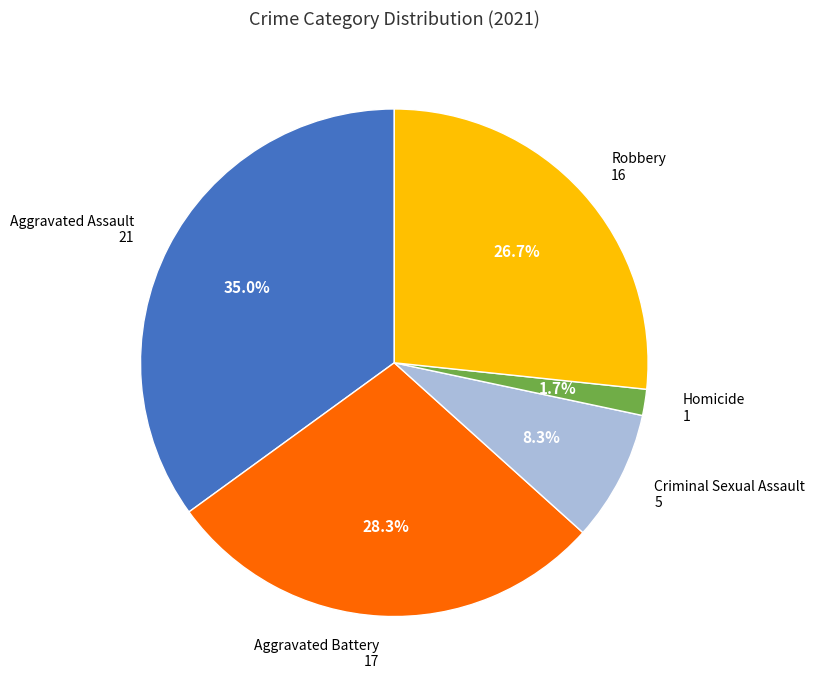

To the nearest percent, what is the difference between the largest and smallest slice percentages?

33%